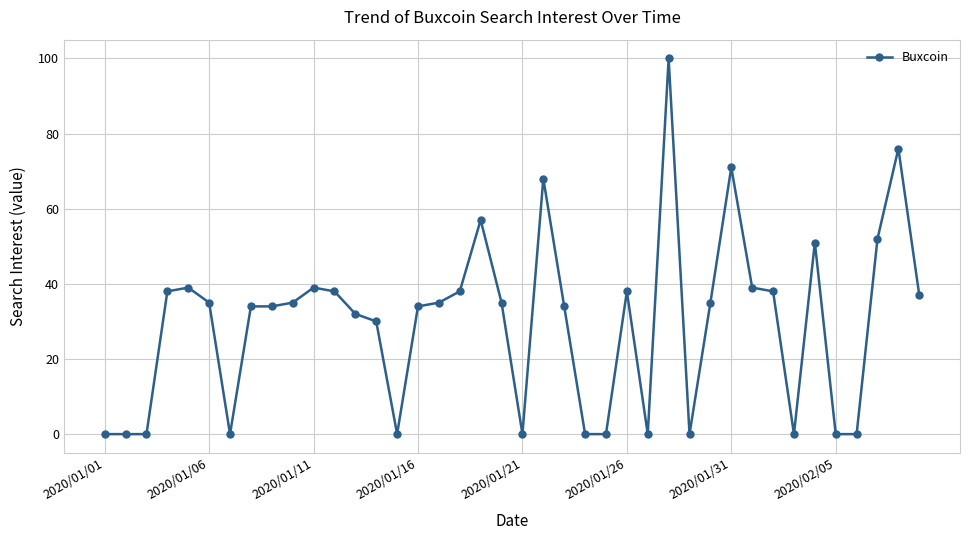

What is the value of the 12th point from the left?

38